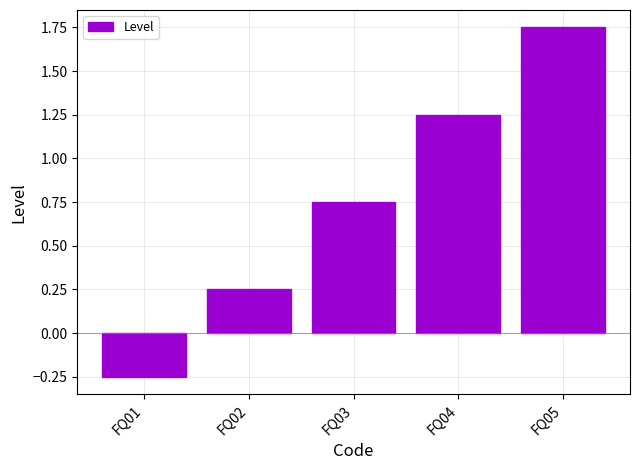

Rank the categories by value from lowest to highest.

FQ01, FQ02, FQ03, FQ04, FQ05